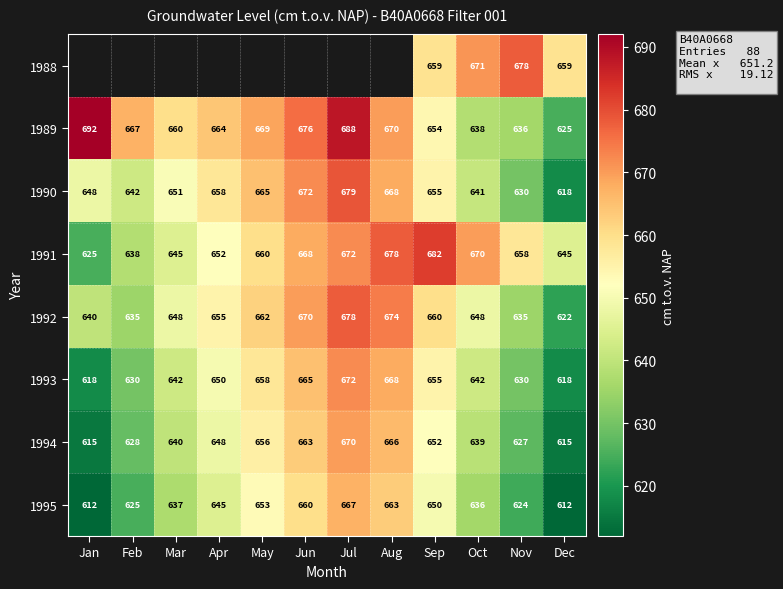

What is the minimum value shown in the chart?

612.0